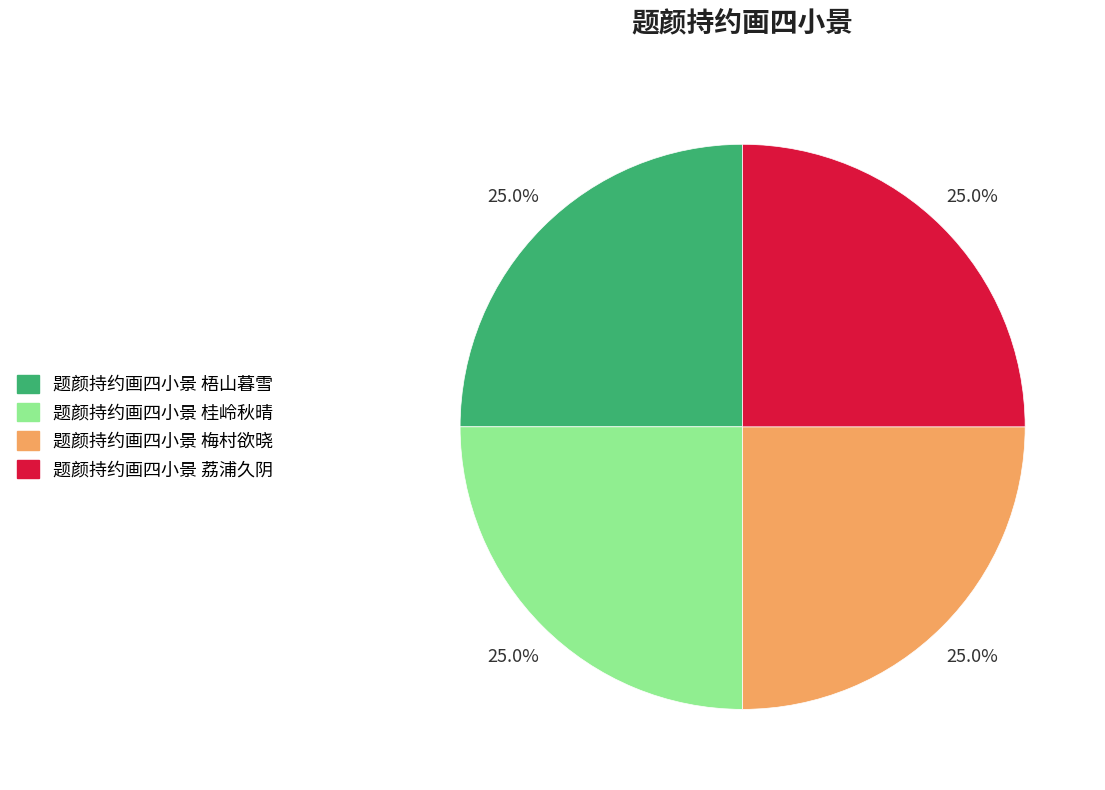

Is there a majority slice in this chart?

No